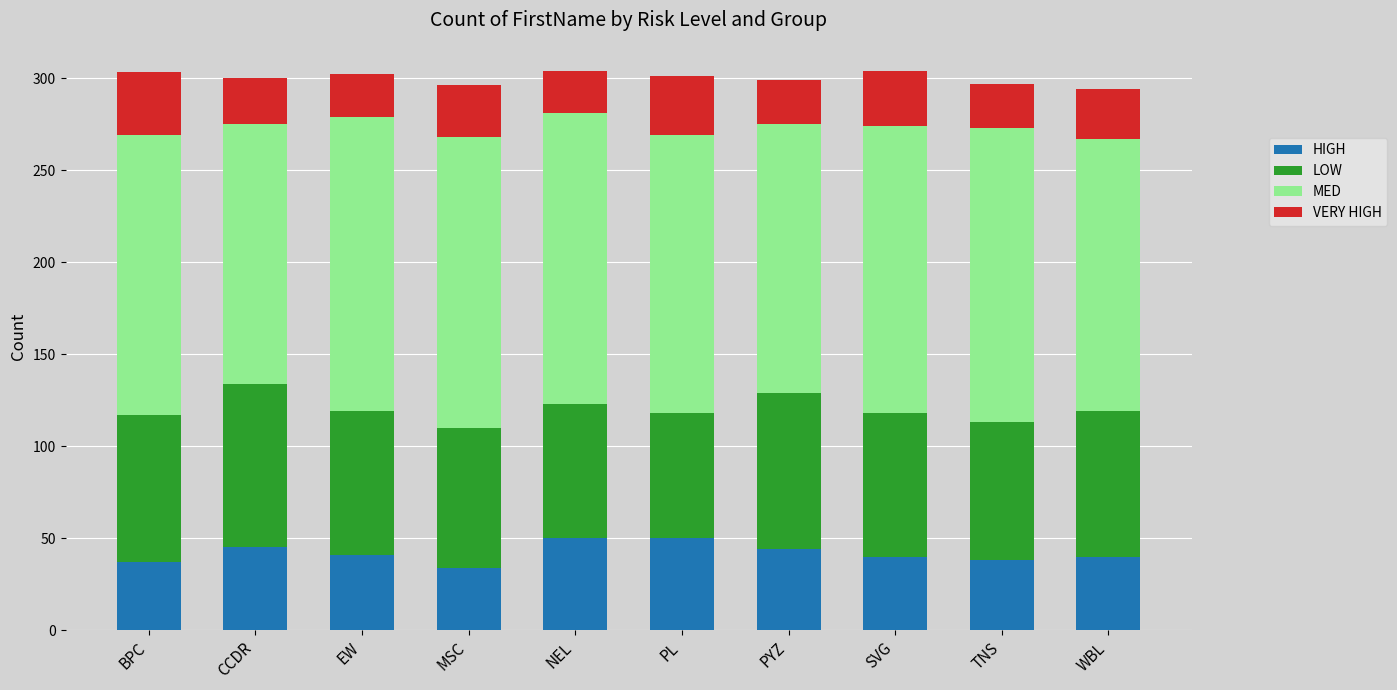

How many categories are shown in the chart?

10